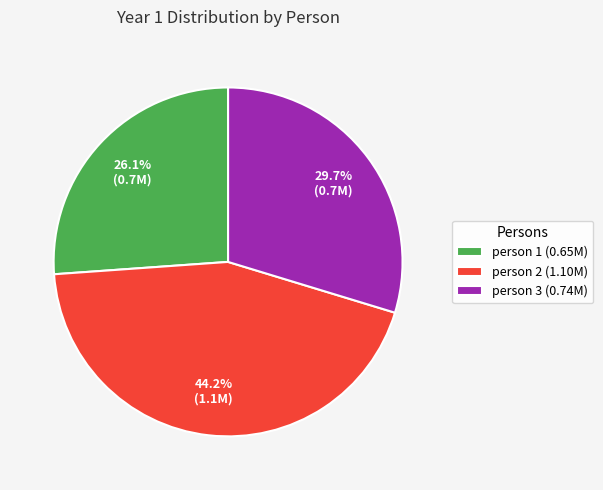

How many slices are in this pie chart?

3